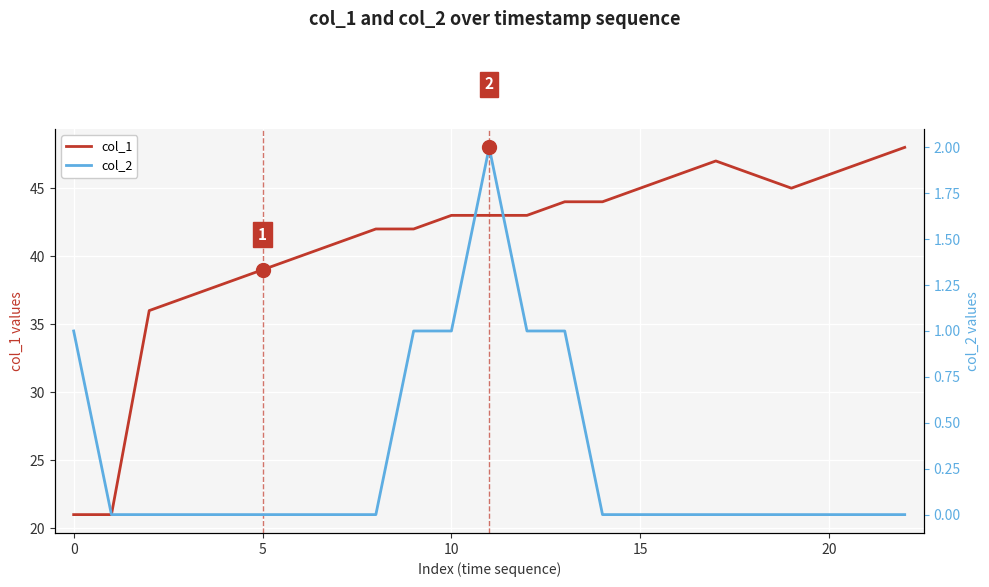

At which category is the sum across all series the highest?

22